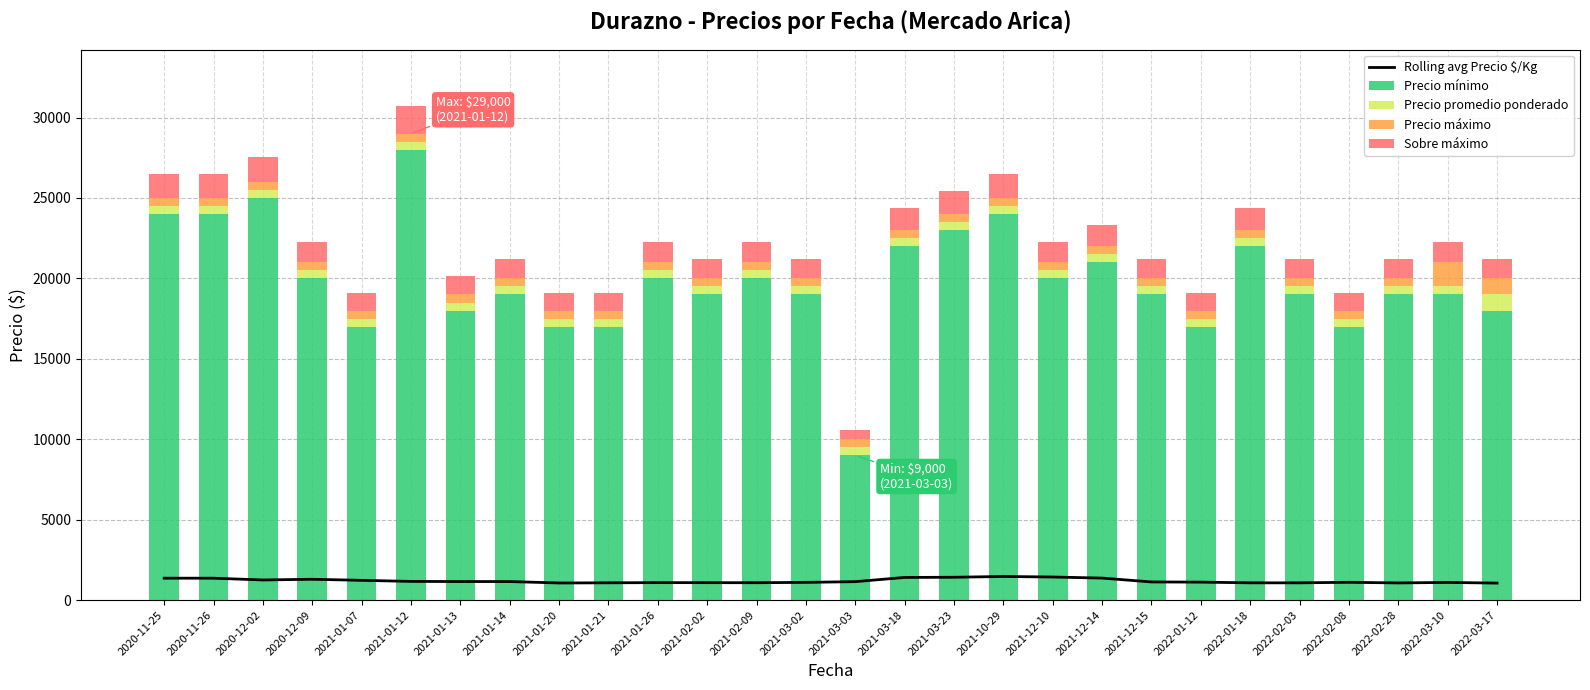

Reading left to right, list all the values displayed in this chart.

Rolling avg Precio $/Kg: 2020-11-25=1361.0	2020-11-26=1361.0	2020-12-02=1250.0	2020-12-09=1294.4	2021-01-07=1227.8	2021-01-12=1161.0	2021-01-13=1152.0	2021-01-14=1152.0	2021-01-20=1063.2	2021-01-21=1074.2	2021-01-26=1085.4	2021-02-02=1083.2	2021-02-09=1078.8	2021-03-02=1101.0	2021-03-03=1145.6	2021-03-18=1407.8	2021-03-23=1419.0	2021-10-29=1467.8	2021-12-10=1434.4	2021-12-14=1367.6	2021-12-15=1127.6	2022-01-12=1116.4	2022-01-18=1072.0	2022-02-03=1072.0	2022-02-08=1105.4	2022-02-28=1066.6	2022-03-10=1097.5	2022-03-17=1056.0
Precio mínimo: 2020-11-25=24000.0	2020-11-26=24000.0	2020-12-02=25000.0	2020-12-09=20000.0	2021-01-07=17000.0	2021-01-12=28000.0	2021-01-13=18000.0	2021-01-14=19000.0	2021-01-20=17000.0	2021-01-21=17000.0	2021-01-26=20000.0	2021-02-02=19000.0	2021-02-09=20000.0	2021-03-02=19000.0	2021-03-03=9000.0	2021-03-18=22000.0	2021-03-23=23000.0	2021-10-29=24000.0	2021-12-10=20000.0	2021-12-14=21000.0	2021-12-15=19000.0	2022-01-12=17000.0	2022-01-18=22000.0	2022-02-03=19000.0	2022-02-08=17000.0	2022-02-28=19000.0	2022-03-10=19000.0	2022-03-17=18000.0
Precio promedio ponderado: 2020-11-25=500.0	2020-11-26=500.0	2020-12-02=500.0	2020-12-09=500.0	2021-01-07=500.0	2021-01-12=500.0	2021-01-13=500.0	2021-01-14=500.0	2021-01-20=500.0	2021-01-21=500.0	2021-01-26=500.0	2021-02-02=500.0	2021-02-09=500.0	2021-03-02=500.0	2021-03-03=500.0	2021-03-18=500.0	2021-03-23=500.0	2021-10-29=500.0	2021-12-10=500.0	2021-12-14=500.0	2021-12-15=500.0	2022-01-12=500.0	2022-01-18=500.0	2022-02-03=500.0	2022-02-08=500.0	2022-02-28=500.0	2022-03-10=500.0	2022-03-17=1000.0
Precio máximo: 2020-11-25=500.0	2020-11-26=500.0	2020-12-02=500.0	2020-12-09=500.0	2021-01-07=500.0	2021-01-12=500.0	2021-01-13=500.0	2021-01-14=500.0	2021-01-20=500.0	2021-01-21=500.0	2021-01-26=500.0	2021-02-02=500.0	2021-02-09=500.0	2021-03-02=500.0	2021-03-03=500.0	2021-03-18=500.0	2021-03-23=500.0	2021-10-29=500.0	2021-12-10=500.0	2021-12-14=500.0	2021-12-15=500.0	2022-01-12=500.0	2022-01-18=500.0	2022-02-03=500.0	2022-02-08=500.0	2022-02-28=500.0	2022-03-10=1500.0	2022-03-17=1000.0
Sobre máximo: 2020-11-25=1500.0	2020-11-26=1500.0	2020-12-02=1560.0	2020-12-09=1260.0	2021-01-07=1080.0	2021-01-12=1740.0	2021-01-13=1140.0	2021-01-14=1200.0	2021-01-20=1080.0	2021-01-21=1080.0	2021-01-26=1260.0	2021-02-02=1200.0	2021-02-09=1260.0	2021-03-02=1200.0	2021-03-03=600.0	2021-03-18=1380.0	2021-03-23=1440.0	2021-10-29=1500.0	2021-12-10=1260.0	2021-12-14=1320.0	2021-12-15=1200.0	2022-01-12=1080.0	2022-01-18=1380.0	2022-02-03=1200.0	2022-02-08=1080.0	2022-02-28=1200.0	2022-03-10=1260.0	2022-03-17=1200.0